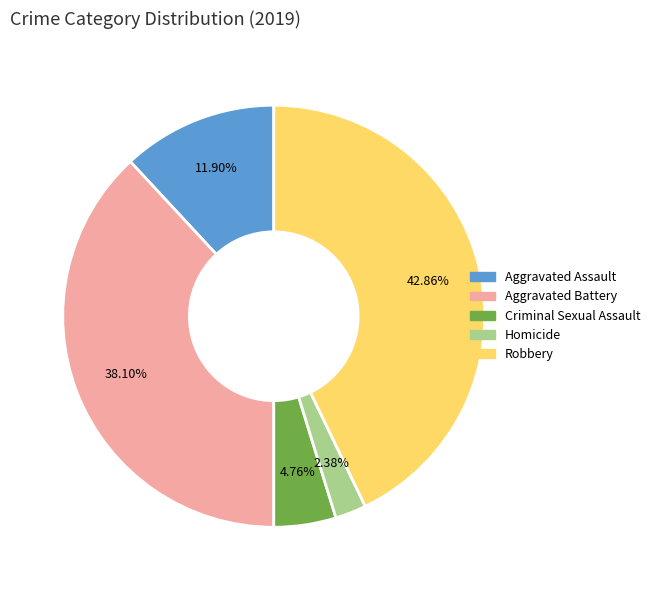

Between Criminal Sexual Assault and Homicide, which is larger?

Criminal Sexual Assault